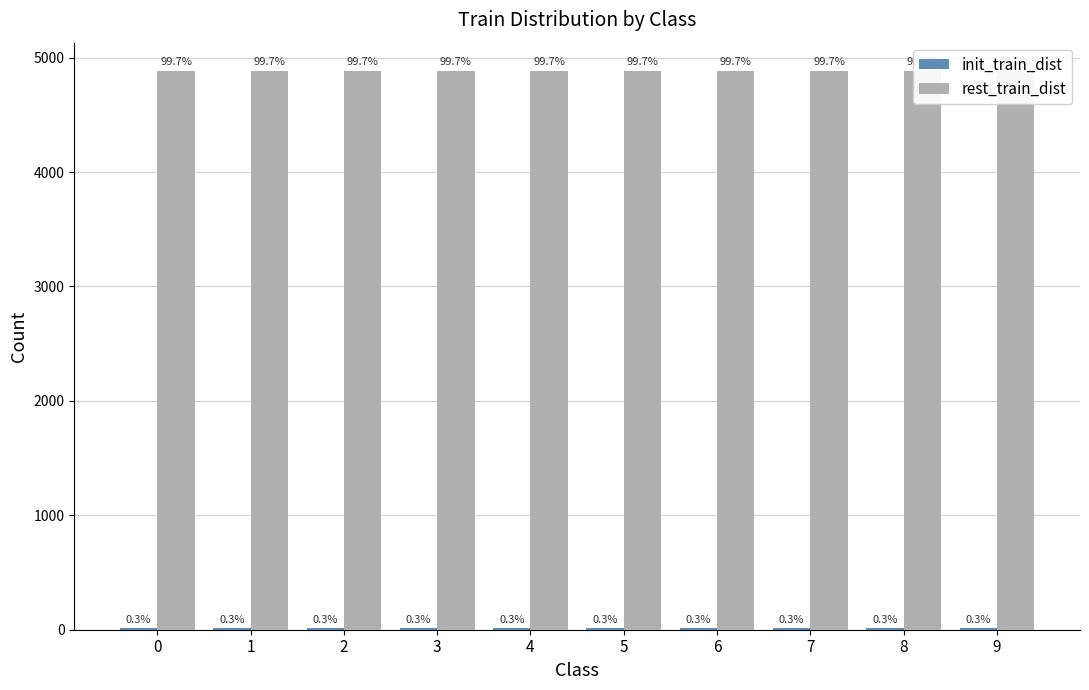

What are all the series names shown in the legend?

init_train_dist, rest_train_dist